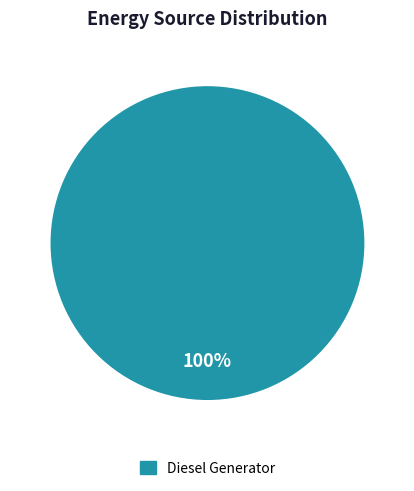

Does any single category account for the majority?

Yes